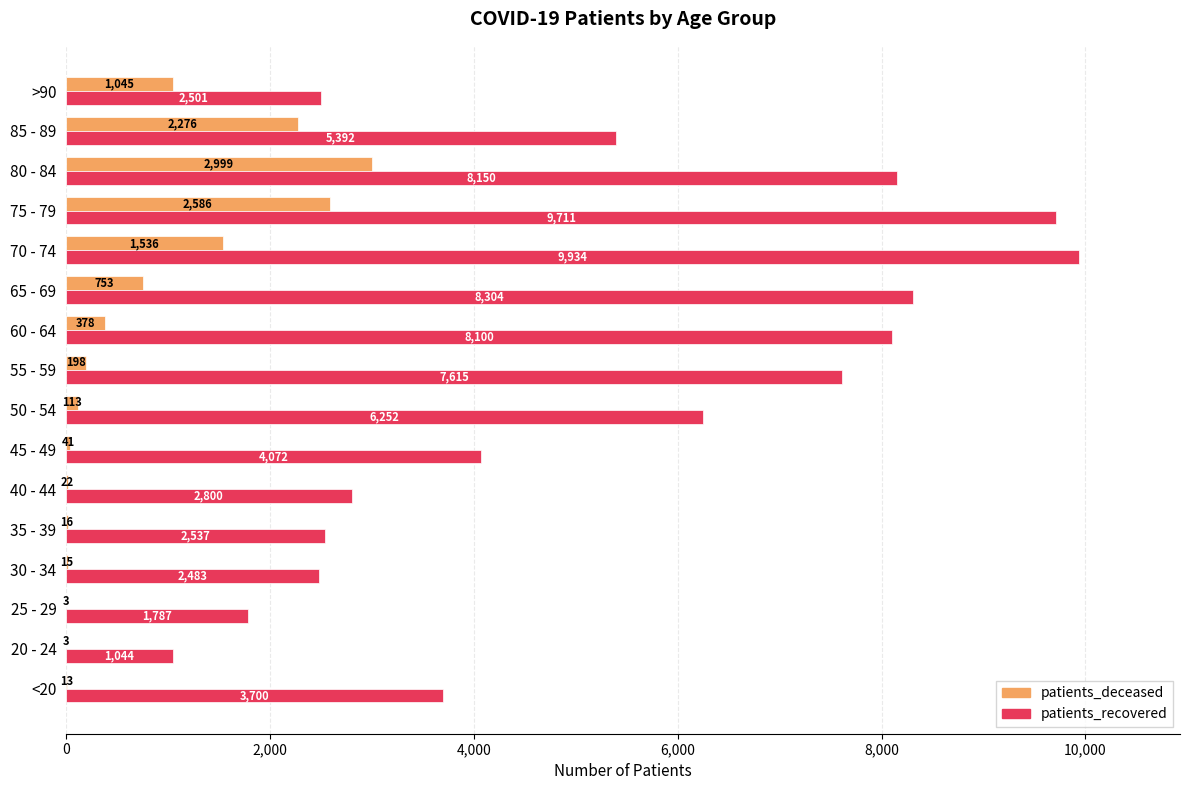

Count the number of data series in this chart.

2